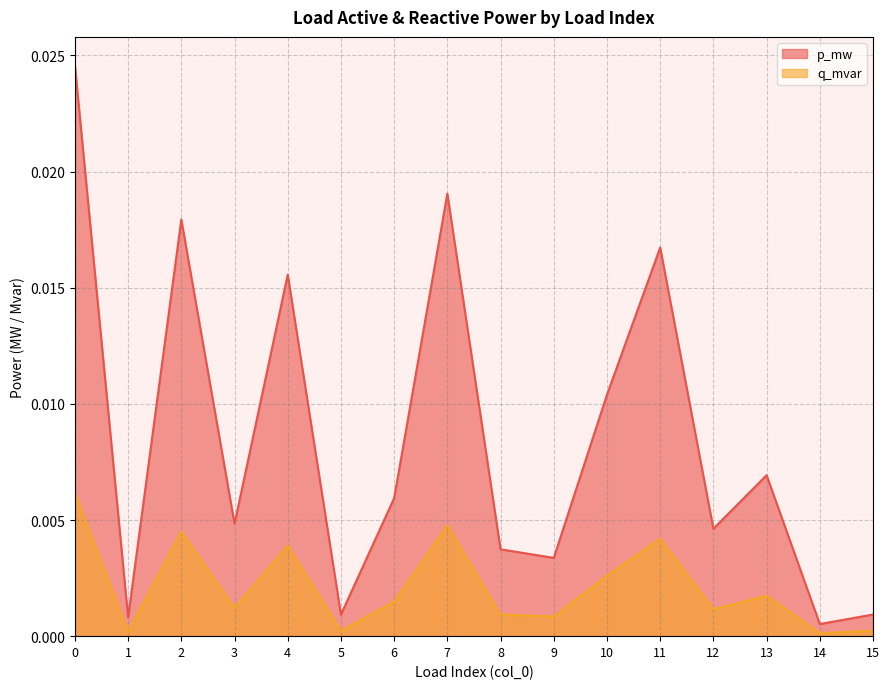

Which series has the largest total across all categories?

p_mw